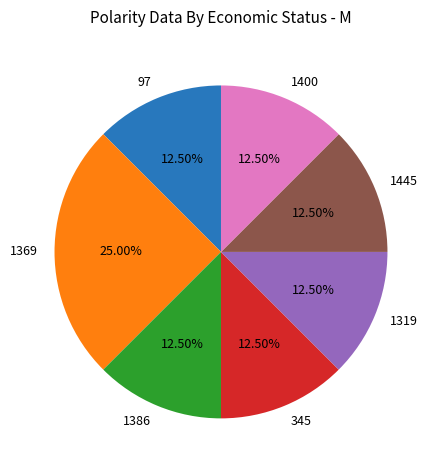

Which slice is the largest?

1369